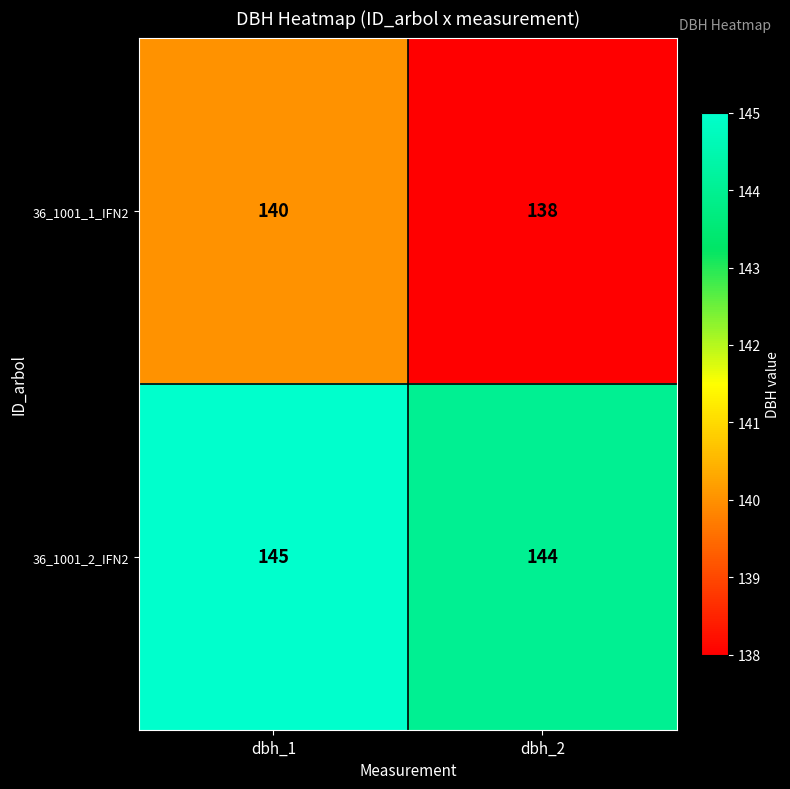

At which category is the sum across all series the highest?

dbh_1